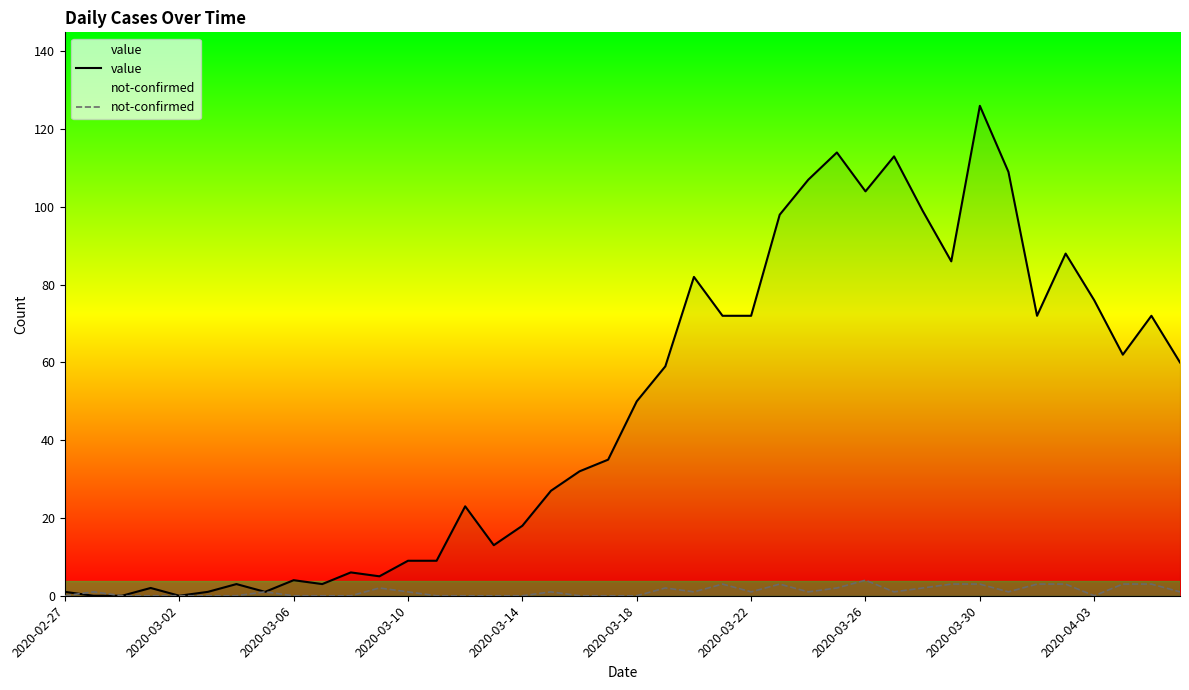

What is the spread (max minus min) of values at 2020-03-30?

123